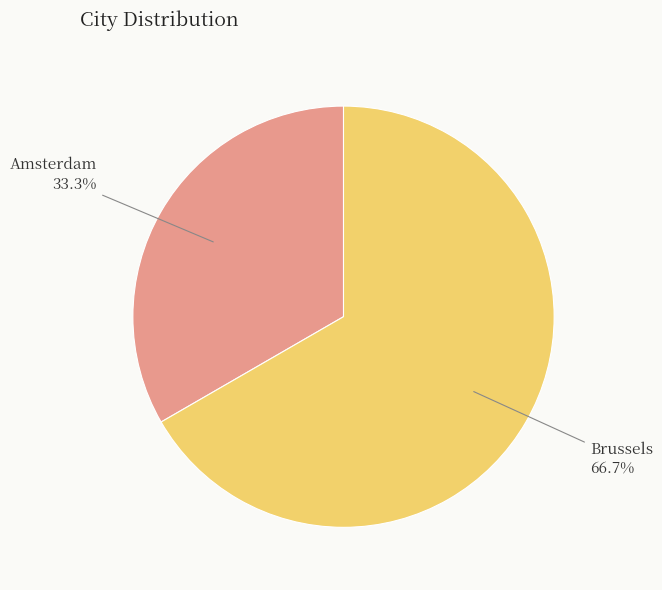

Is there any slice that represents more than half of the pie?

Yes